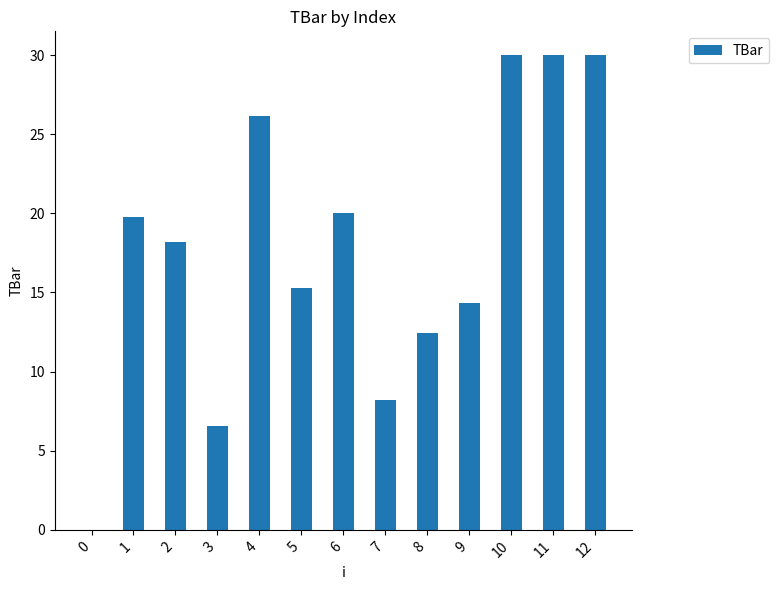

How many categories are shown in the chart?

13